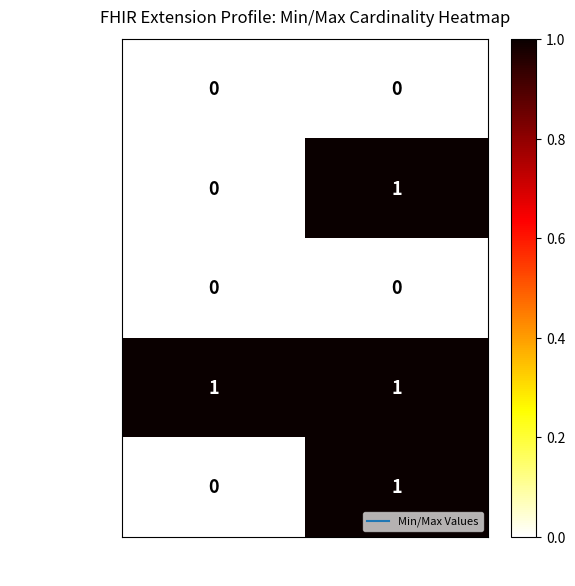

Rank the categories by Extension.value[x] value from highest to lowest.

Max, Min